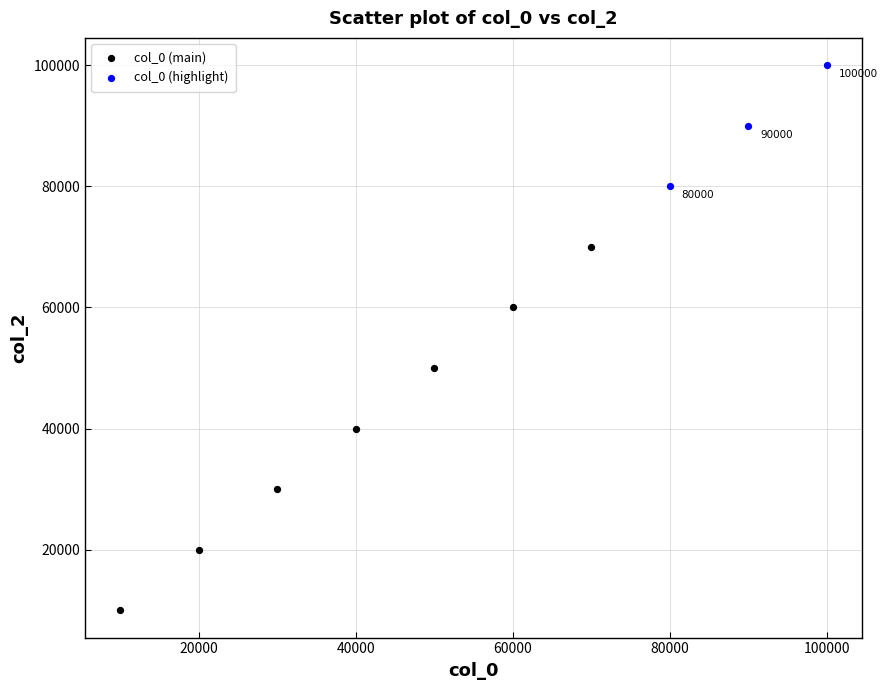

Which series has the widest spread of Y values?

col_0 (main)